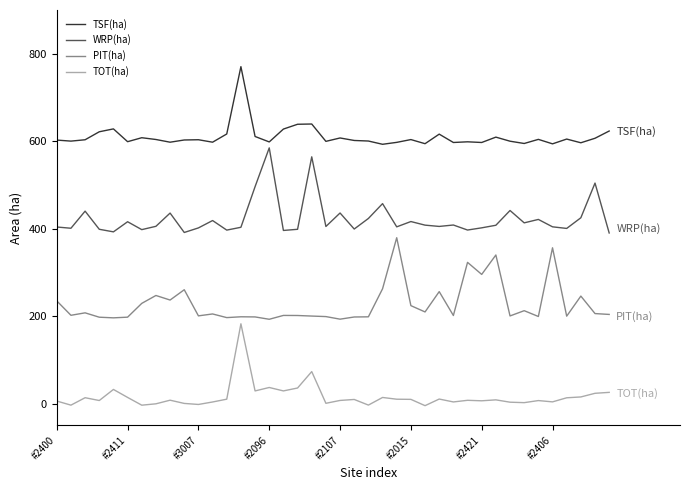

What are all the series names shown in the legend?

TSF(ha), WRP(ha), PIT(ha), TOT(ha)